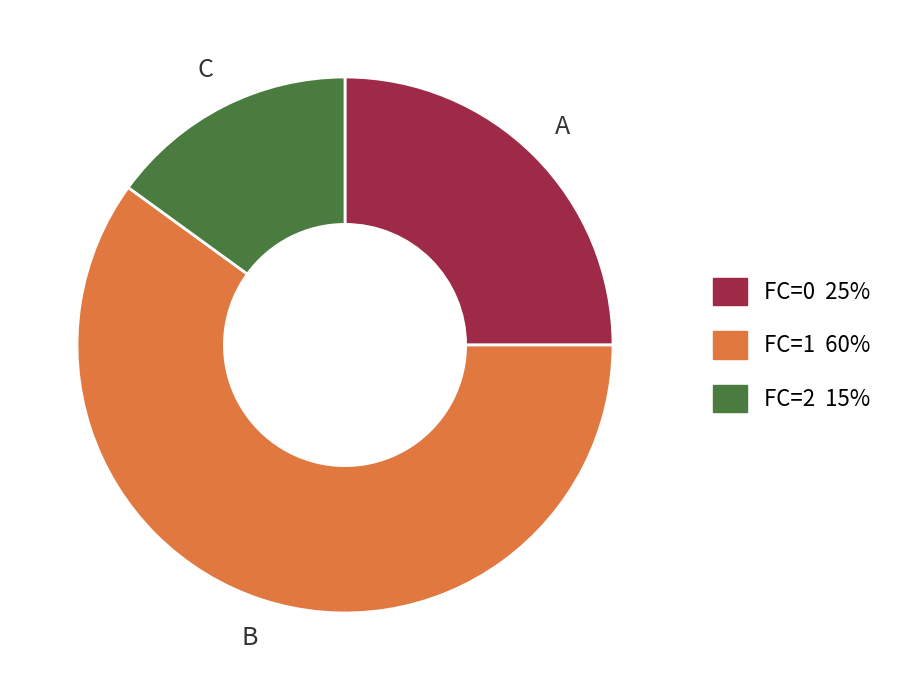

How many slices are in this pie chart?

3